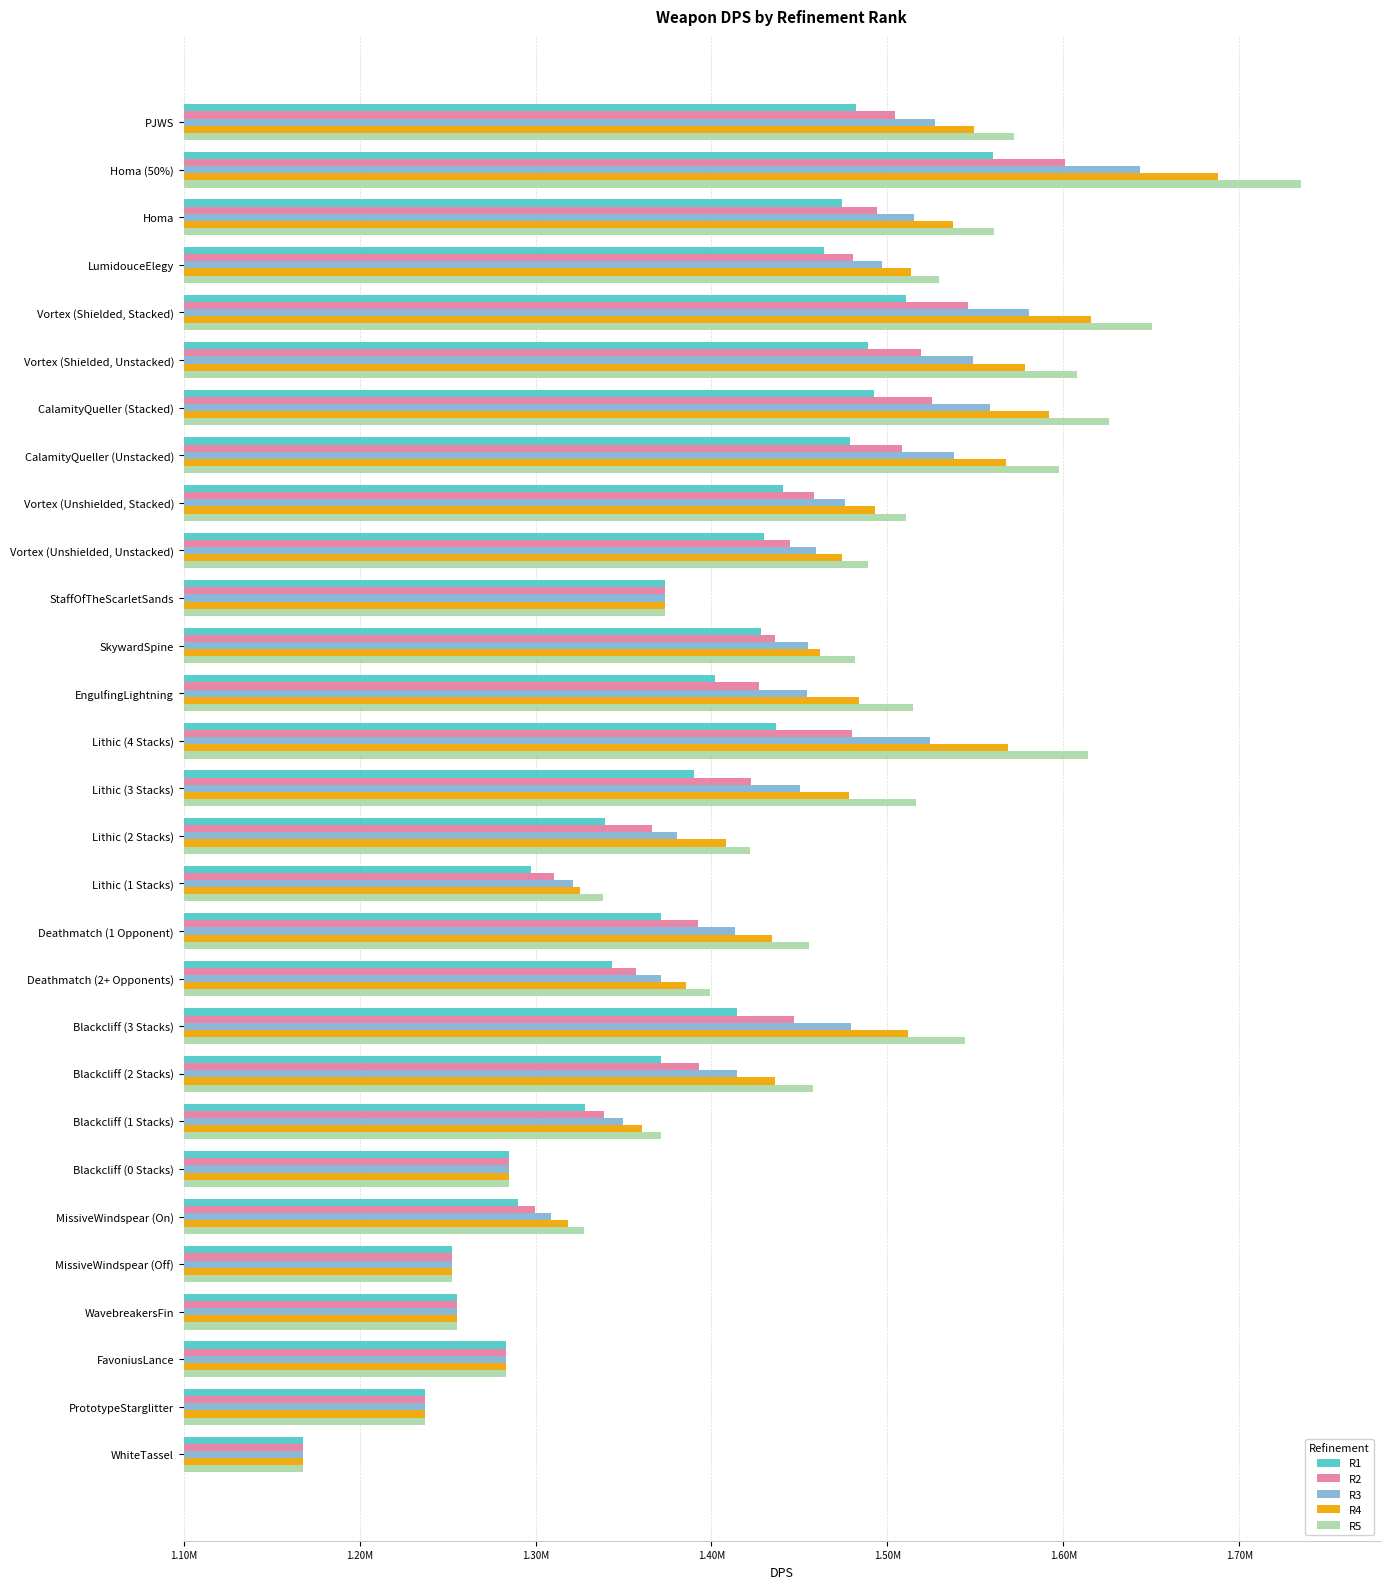

What position from the left is CalamityQueller (Stacked)?

7